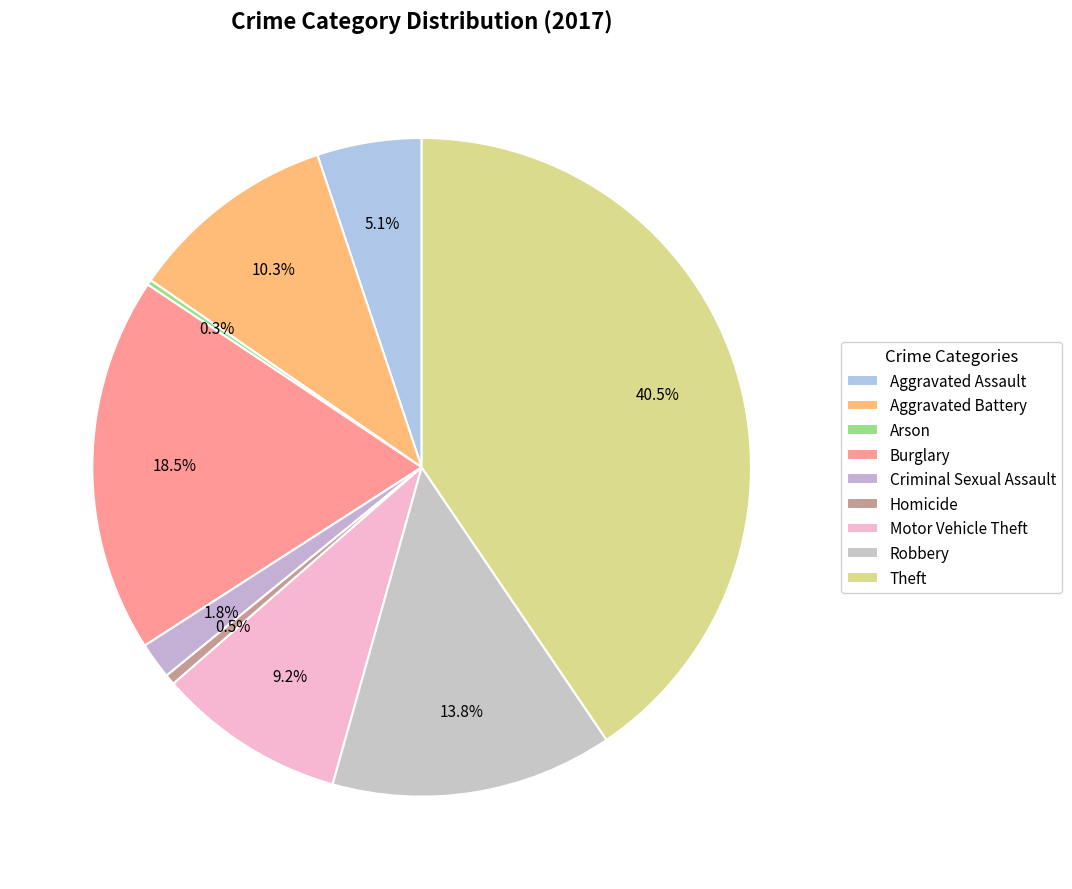

To the nearest percent, what is the difference between the largest and smallest slice percentages?

40%